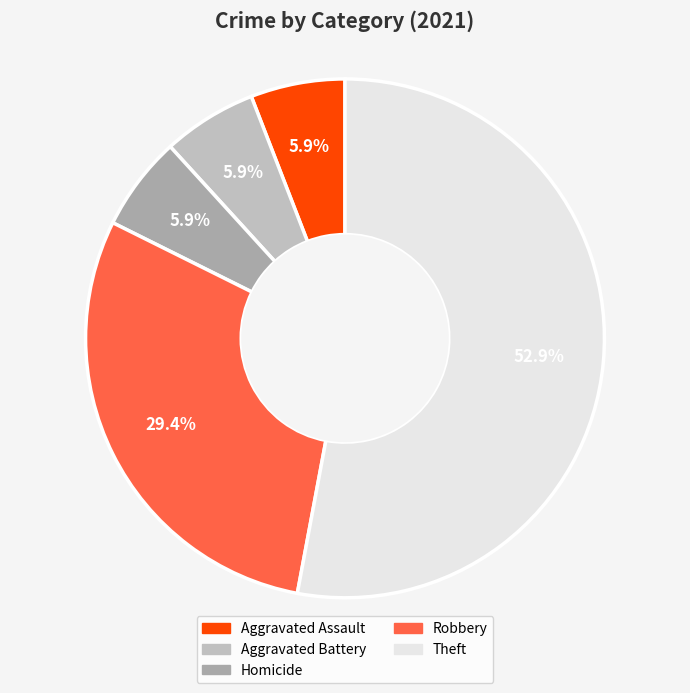

How many slices are in this pie chart?

5